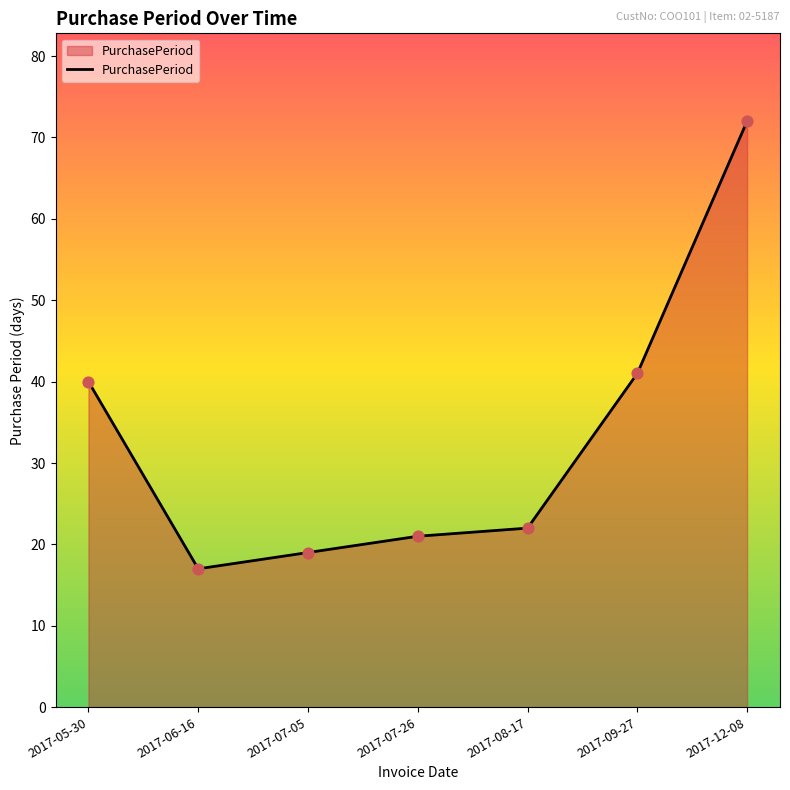

What is the change in value from 2017-09-27 to 2017-12-08?

+31